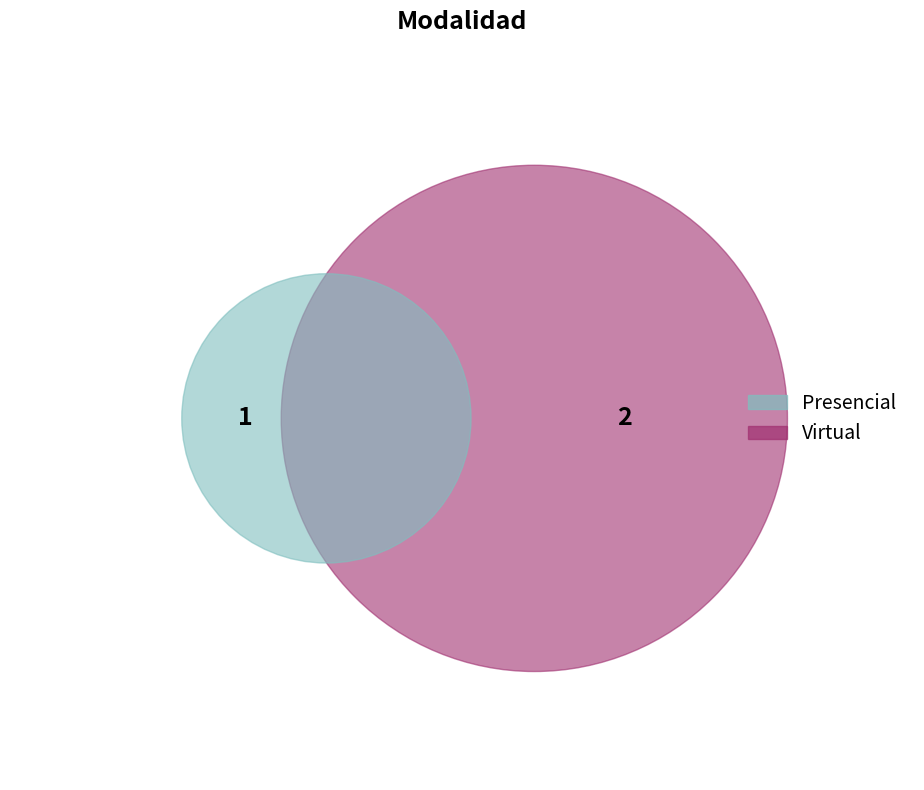

Rank the categories by value from lowest to highest.

Presencial, Virtual